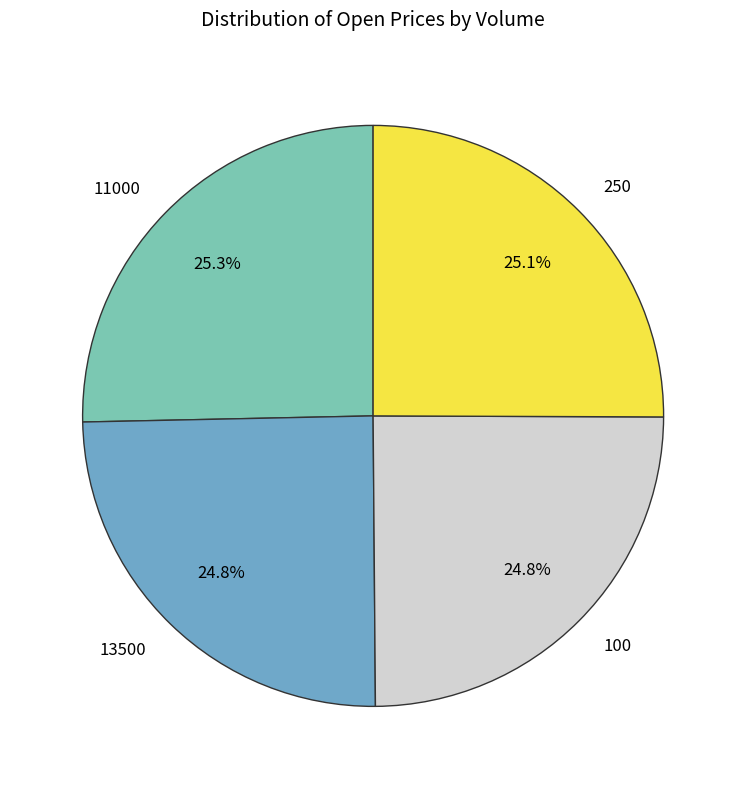

What portion of the pie excludes 11000?

74.7%